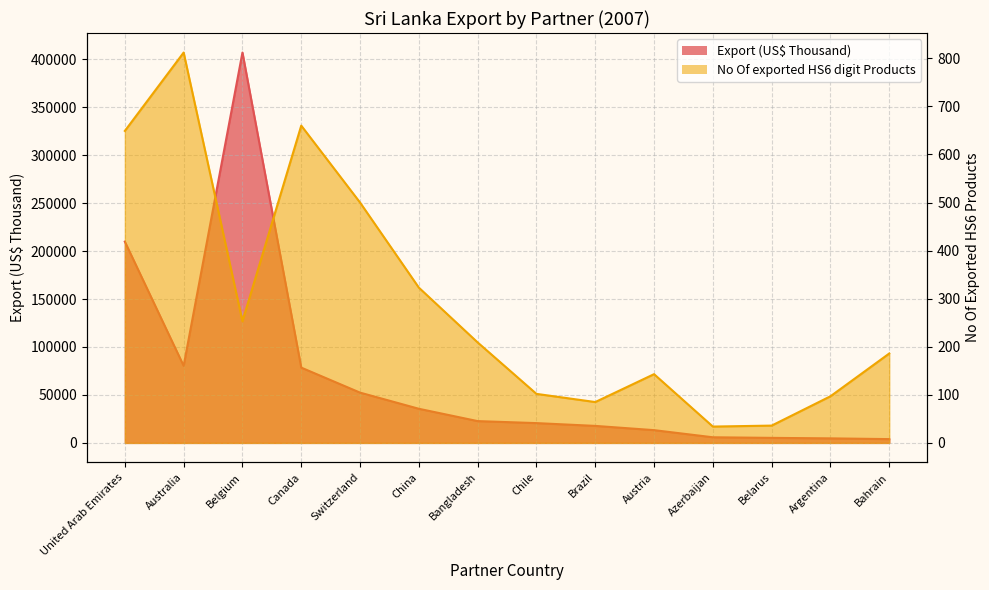

What position from the right is Switzerland?

10